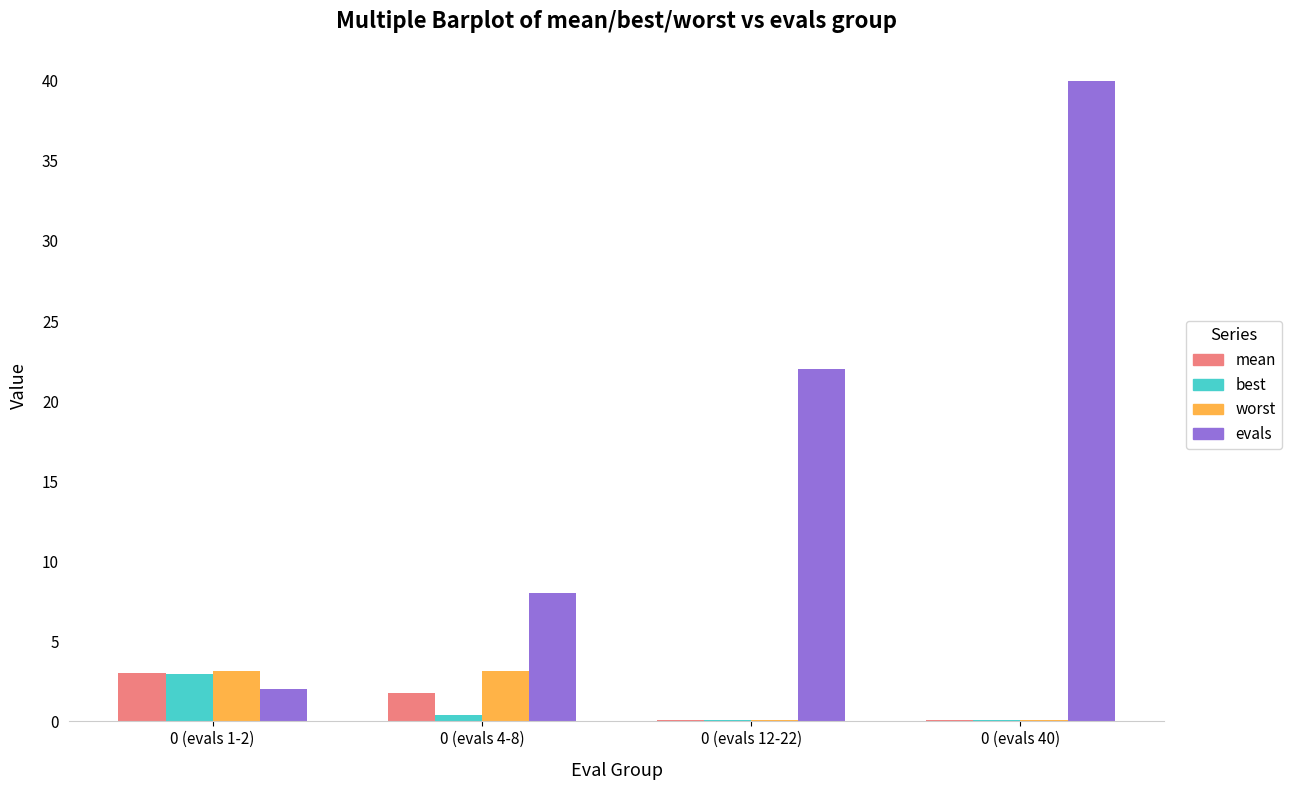

What value does the worst series have at 0 (evals 1-2)?

3.1